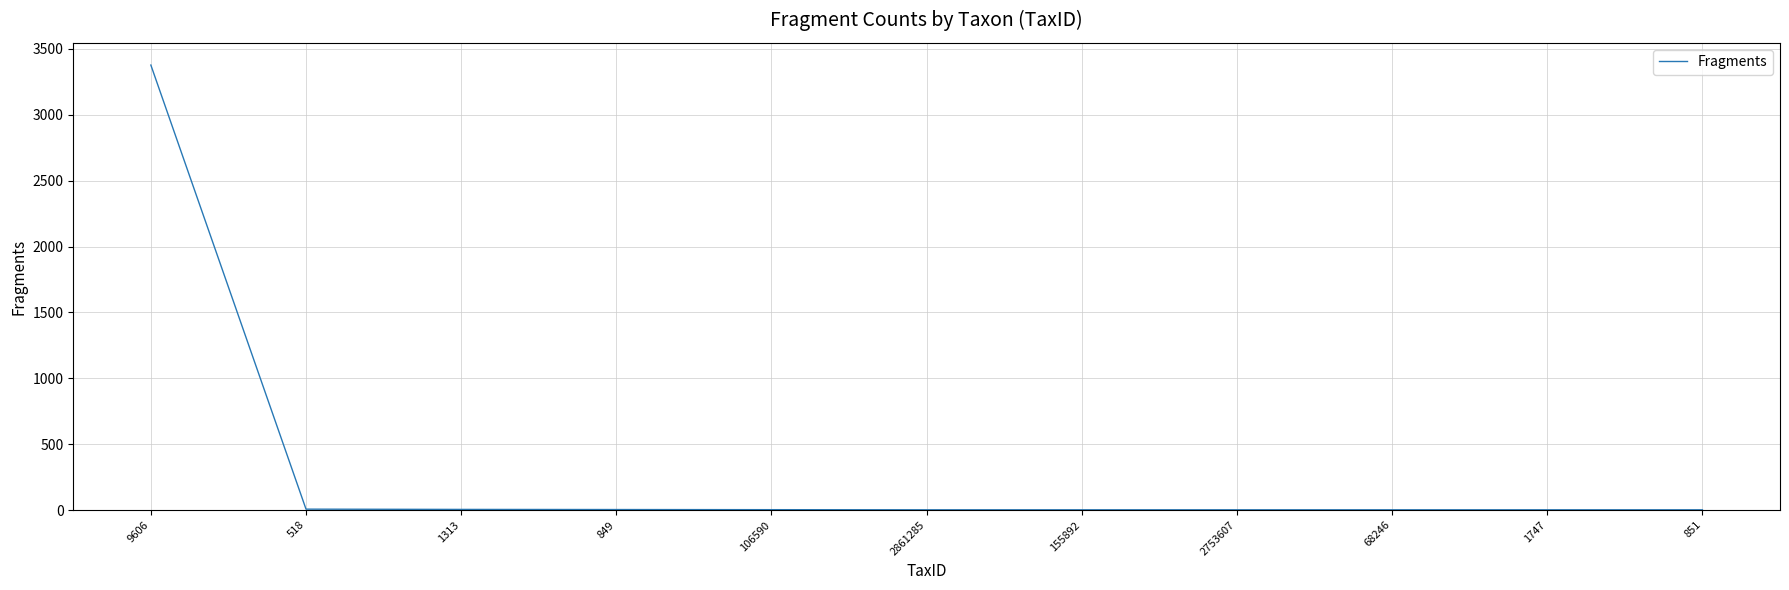

What is the average value?

310